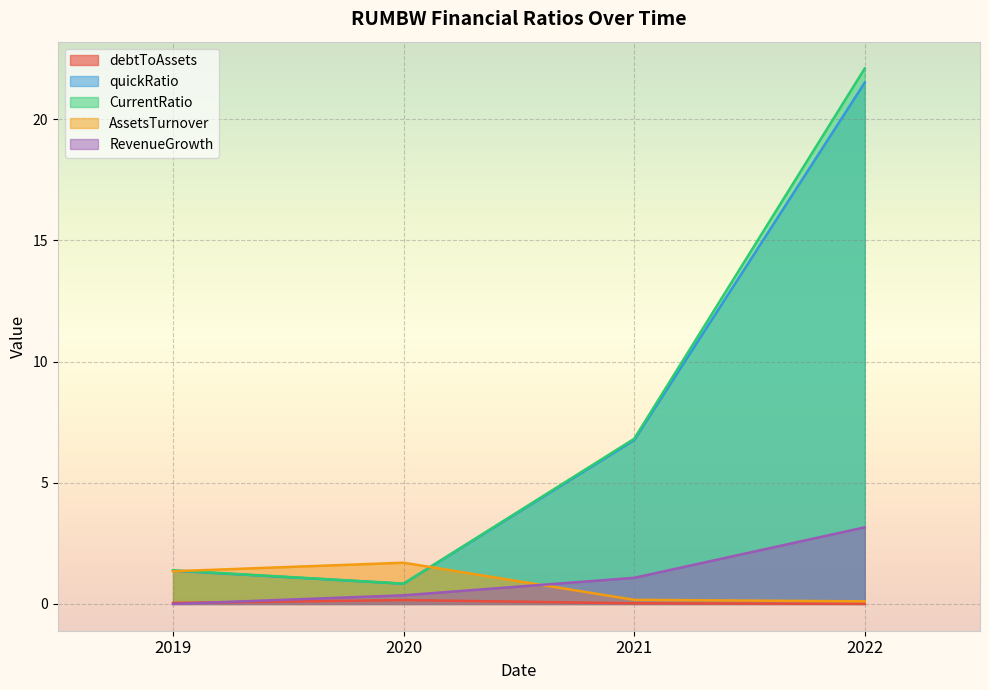

Which series has the widest spread of values?

CurrentRatio